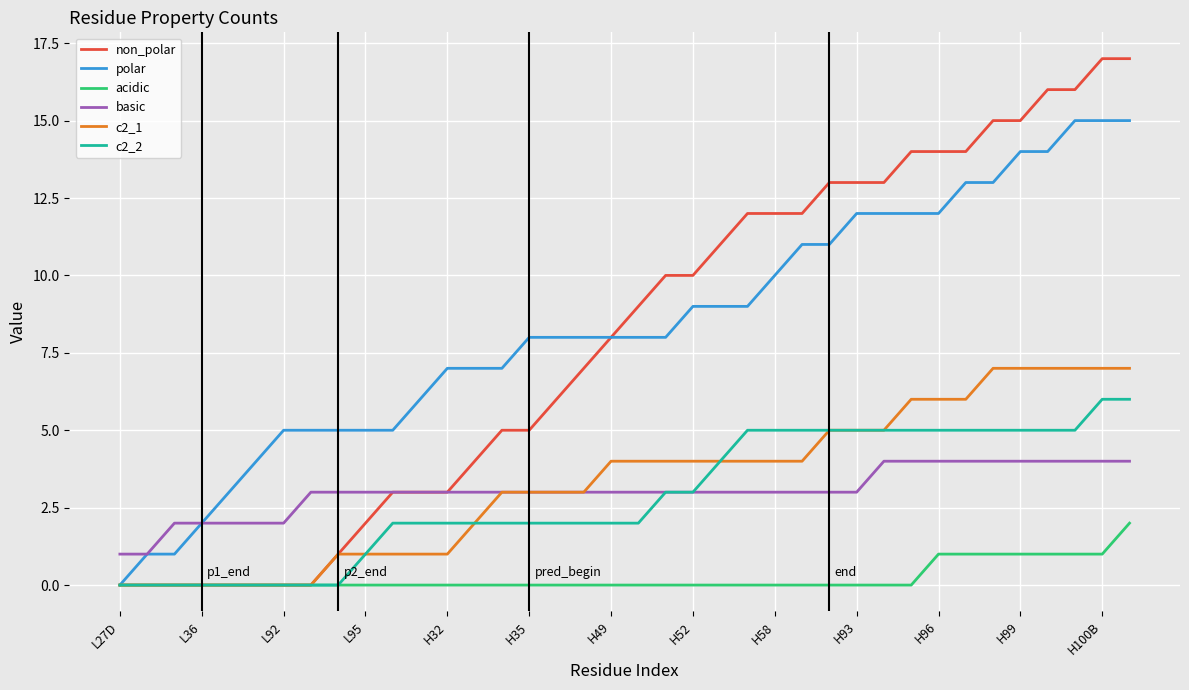

How many acidic values are between 0 and 1?

37